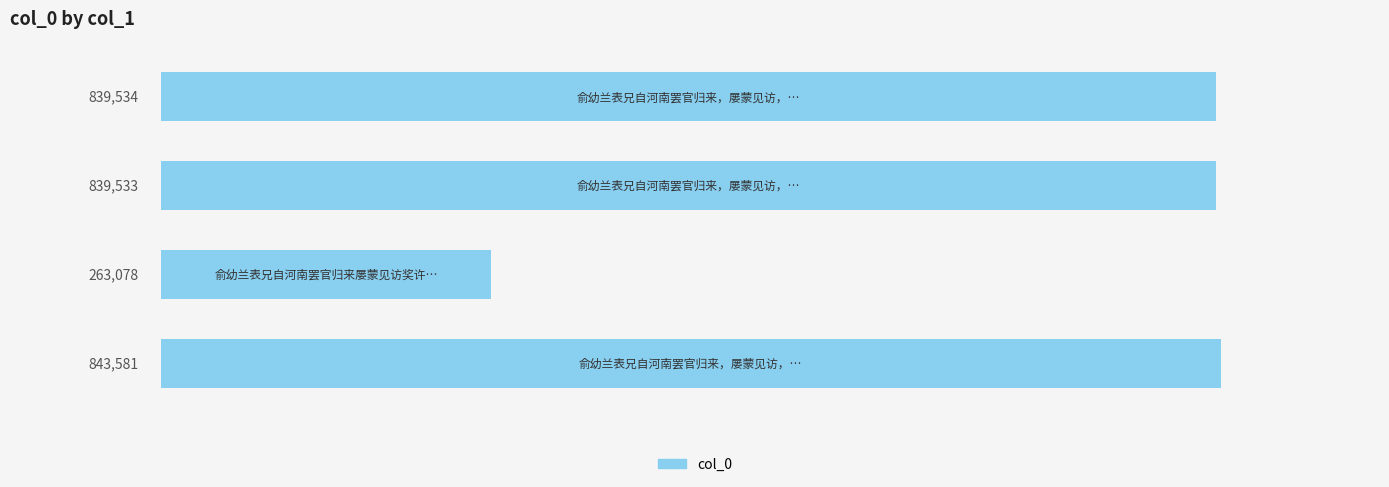

What is the smallest value displayed?

263078